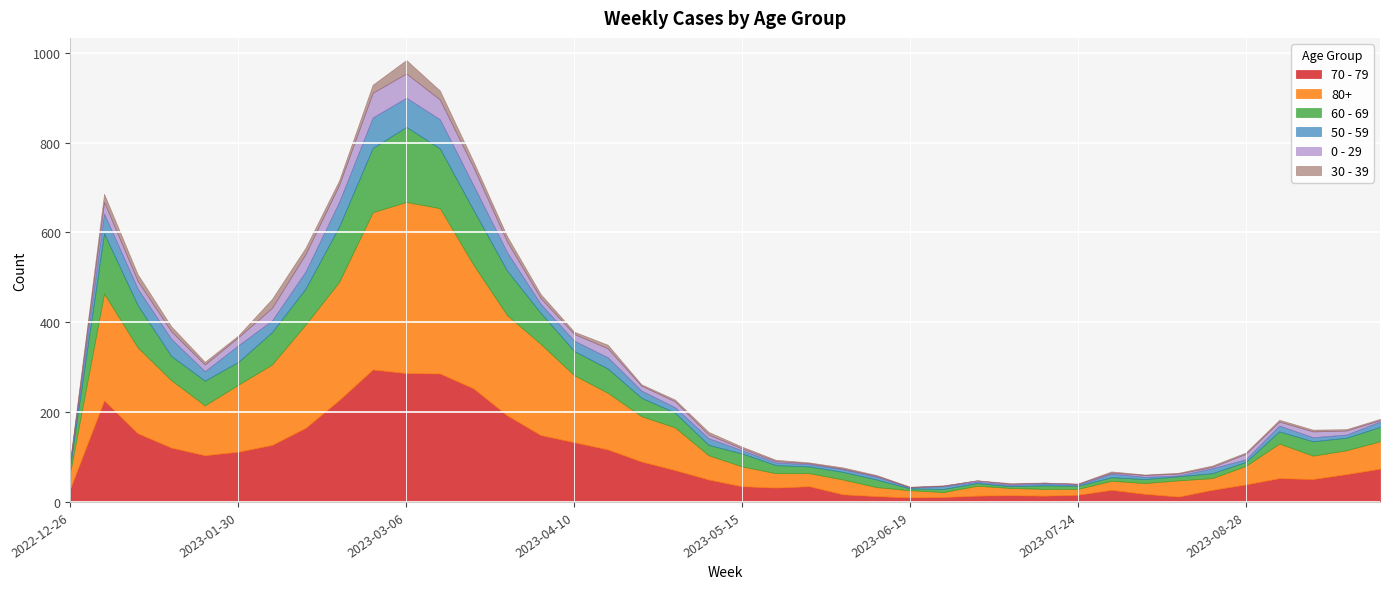

How many lines are shown in the chart?

6